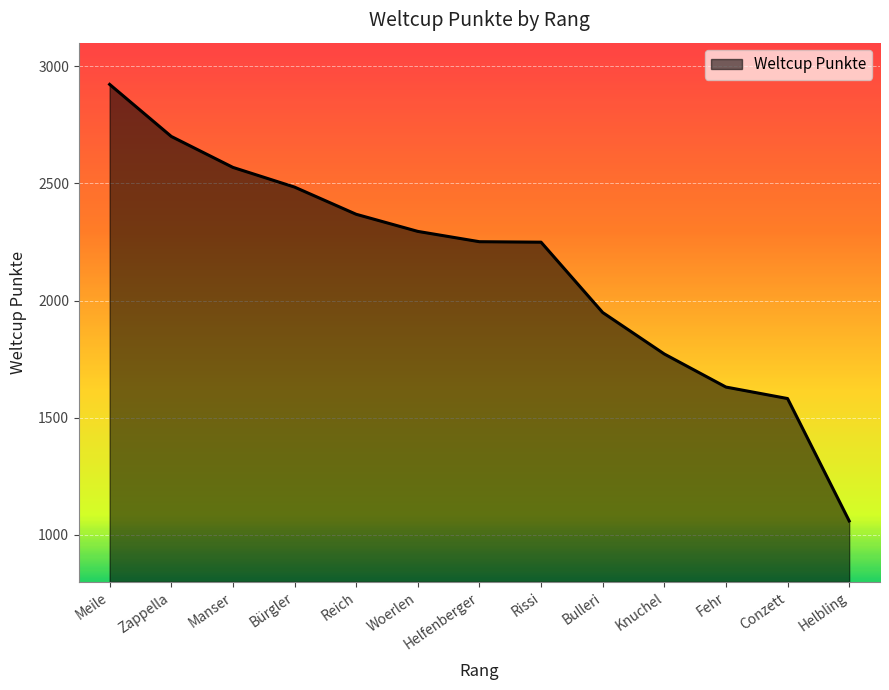

What is the difference between the maximum and minimum values?

1862